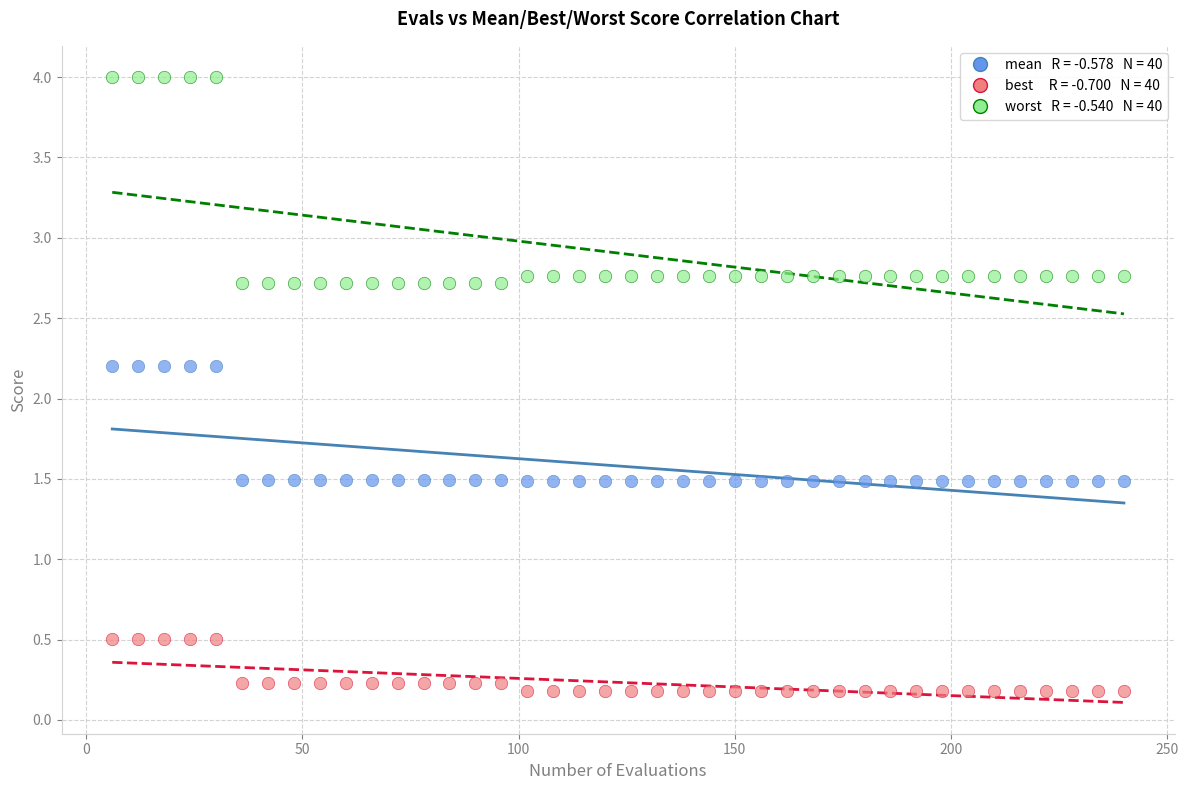

Across all data points, what is the range of Y values (max minus min)?

3.8